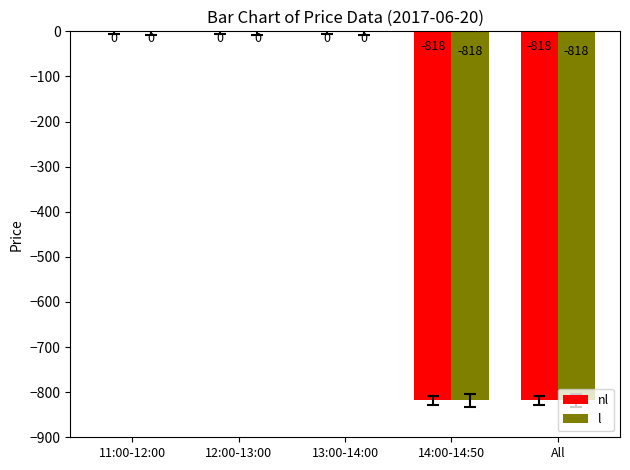

Is it true that l equals -347 at 13:00-14:00?

False